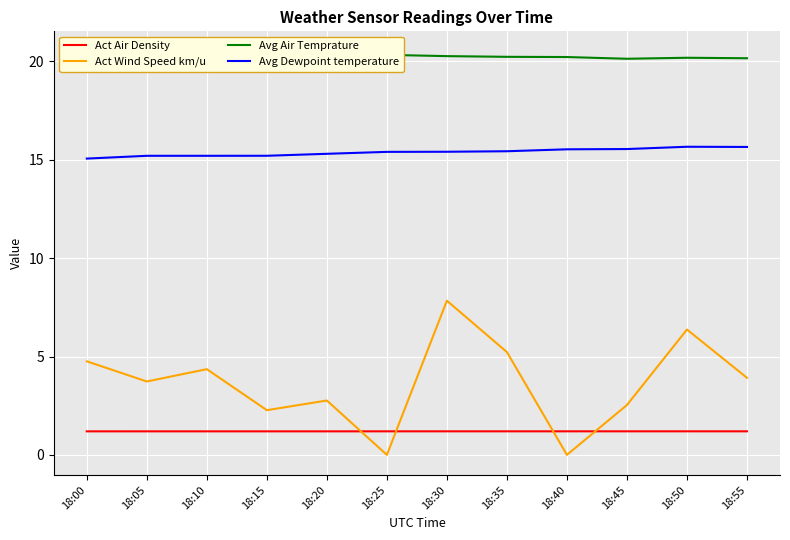

Does the chart display data point markers on the line(s)?

No